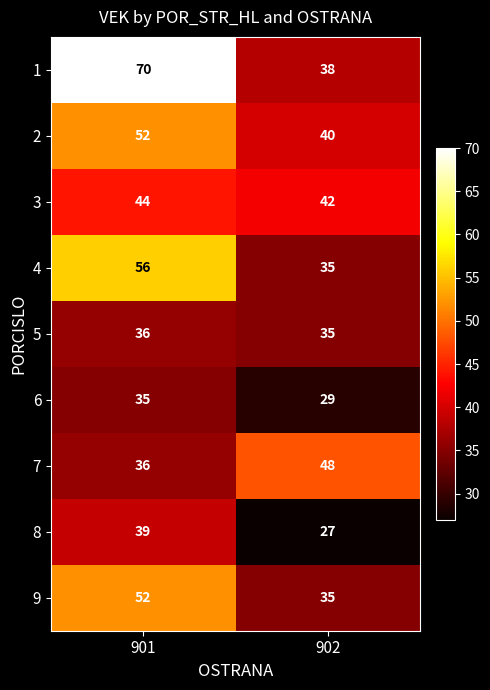

At which label does 3 reach its peak?

901